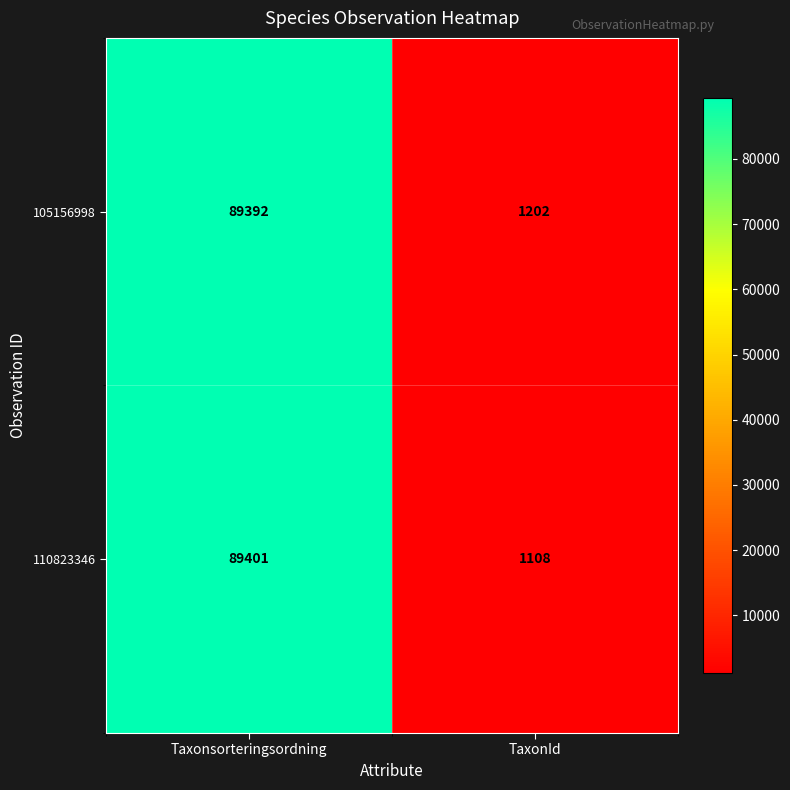

At how many categories does at least one series exceed 17418?

1